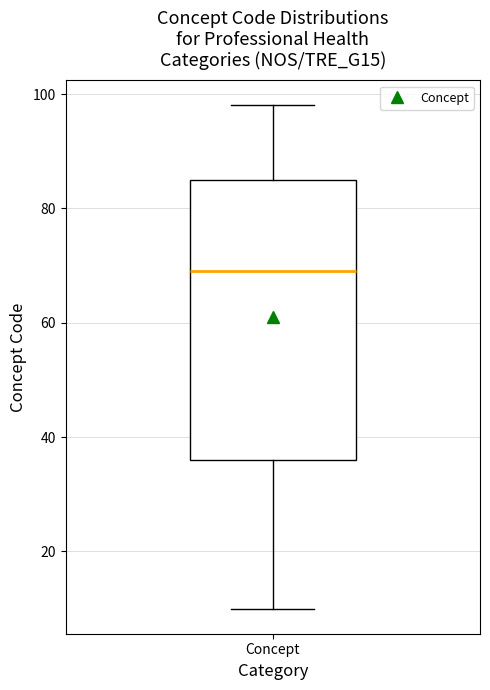

Read this box plot against the y-axis: the position of the median line, the range covered by the box, and the ends of both whiskers. The values are not printed on the chart, so give them approximately, as read against the axis.

median 70, box 36 to 86, whiskers 10 to 98